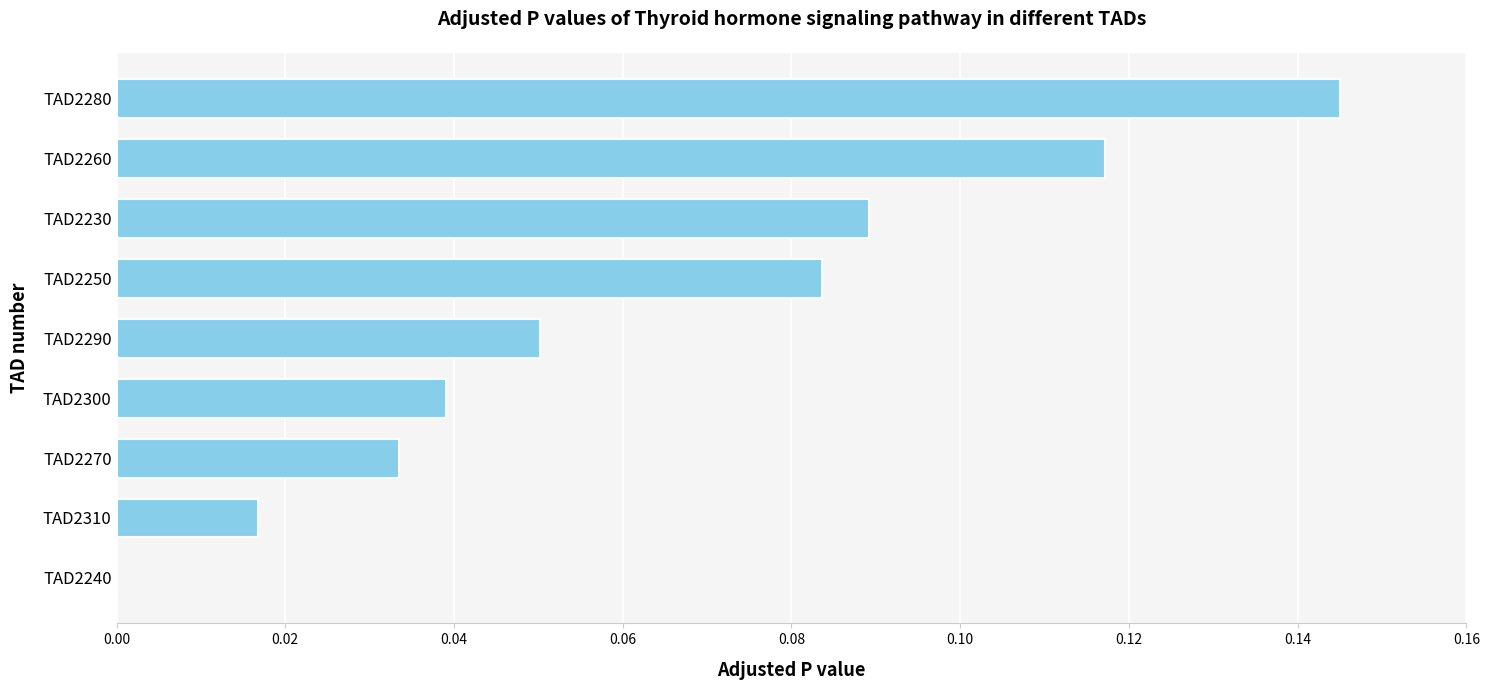

Which category has the highest value across all series?

TAD2280